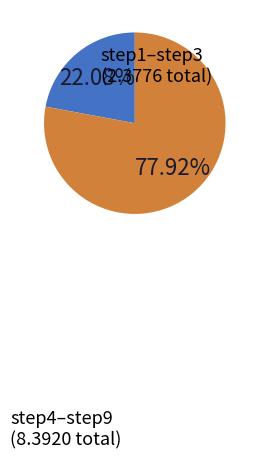

Do step4–step9 and step1–step3 together represent more than half of the pie?

Yes